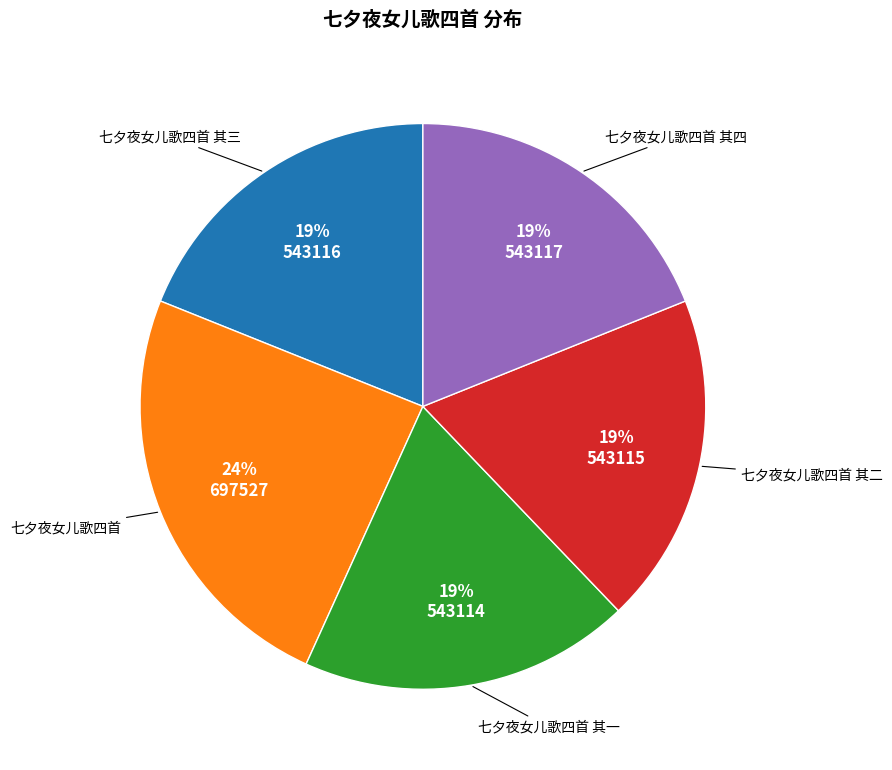

True or false: 七夕夜女儿歌四首 accounts for 24% of the total.

True